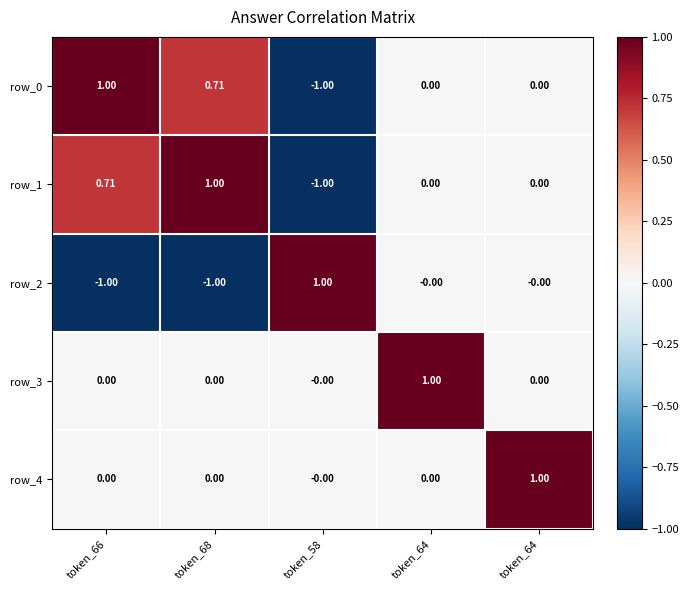

At token_64, list the series in order from largest to smallest.

row_3, row_0, row_1, row_2, row_4